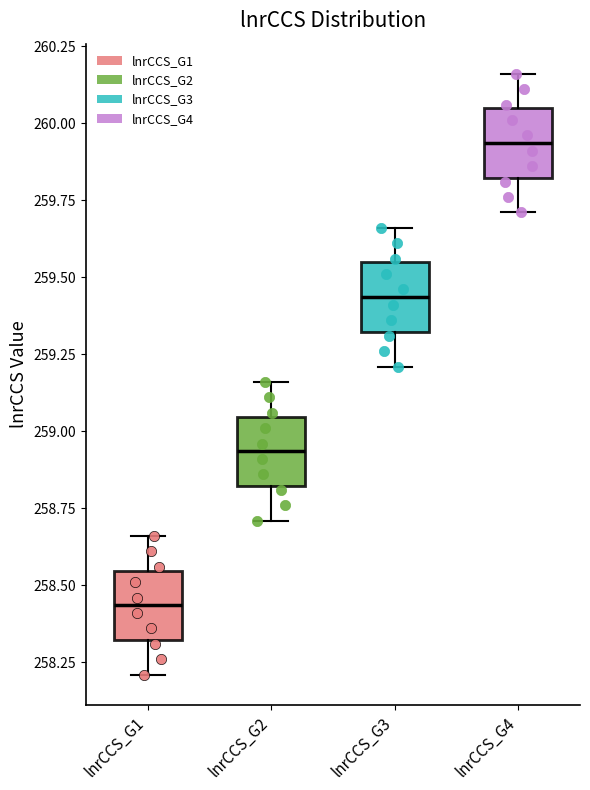

Where does the lower whisker of the box for lnrCCS_G4 end on the y-axis? The values are not printed on the chart, so give them approximately, as read against the axis.

259.70